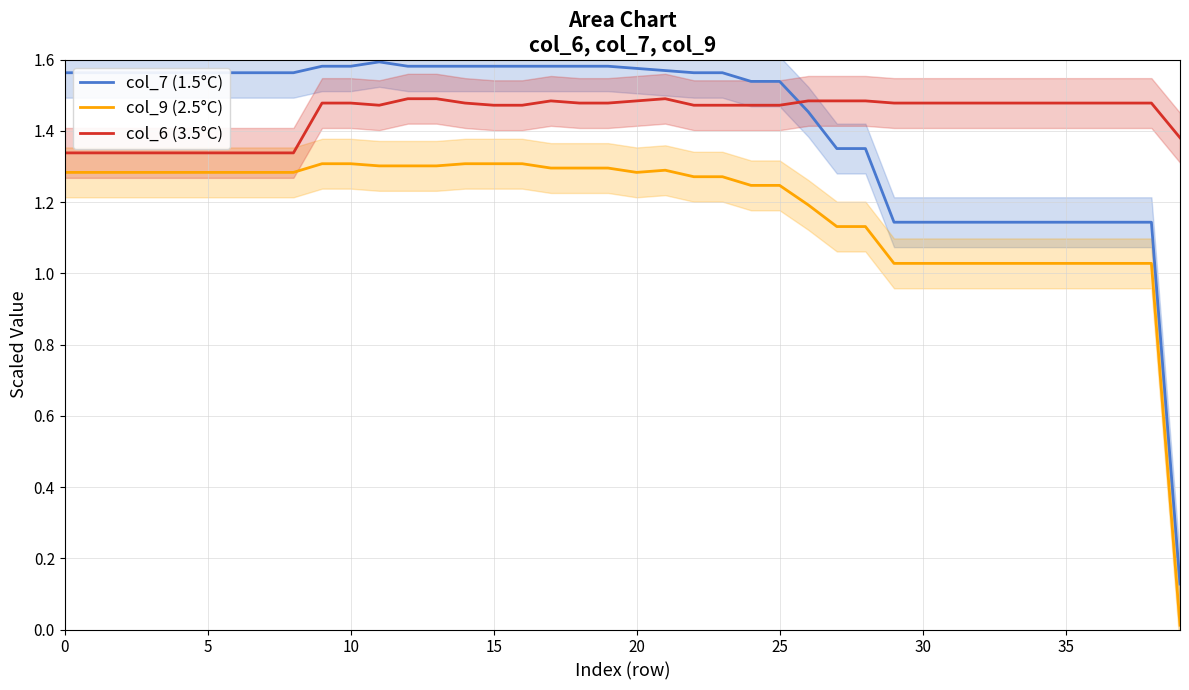

After their last crossing, which series has the higher values: col_6 (3.5°C) or col_7 (1.5°C)?

col_6 (3.5°C)